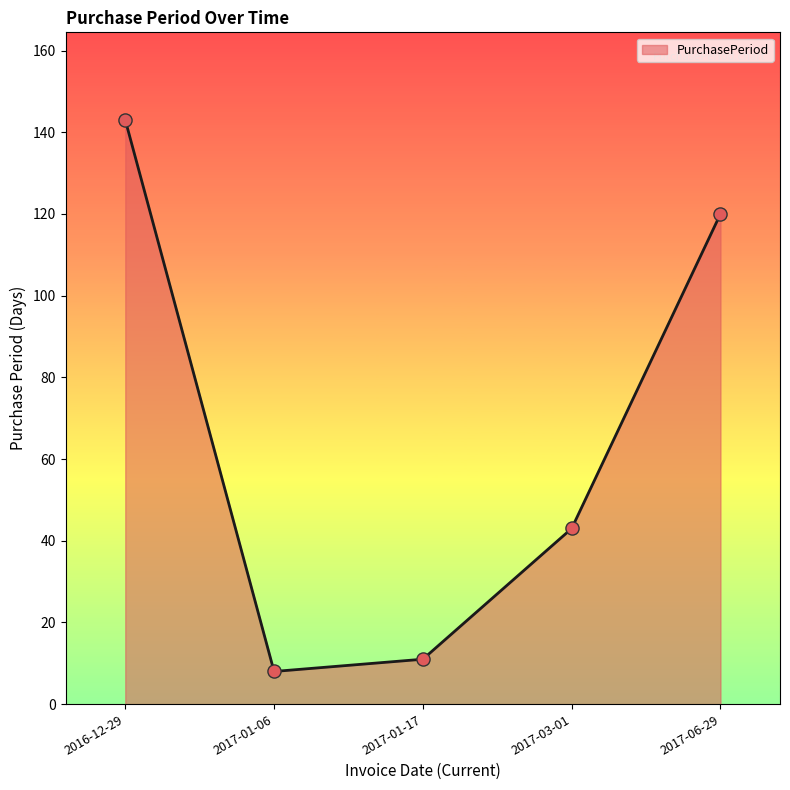

Approximately how many times larger is the value at 2017-06-29 compared to 2017-01-06?

15.0